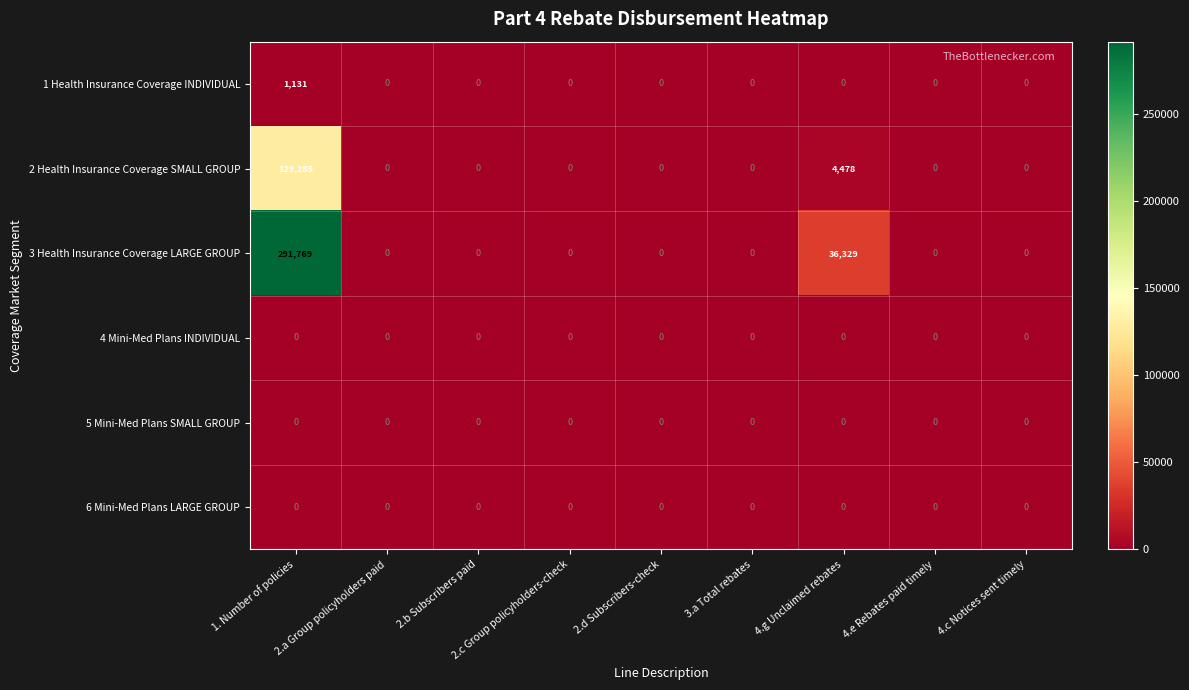

What is the maximum value shown in the chart?

291769